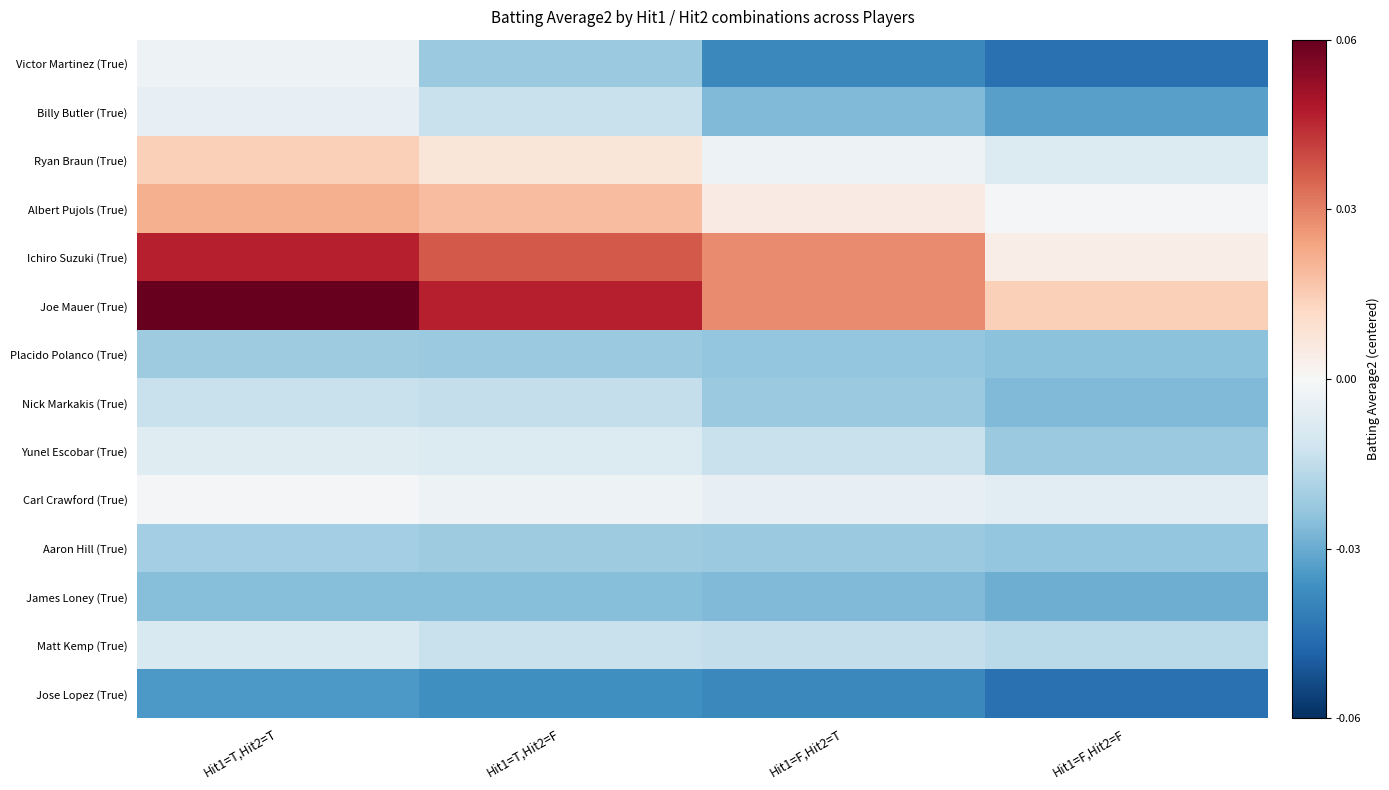

Reading left to right, what are all the values shown in this chart?

Victor Martinez (True): Hit1=T,Hit2=T=-0.0	Hit1=T,Hit2=F=-0.0	Hit1=F,Hit2=T=-0.0	Hit1=F,Hit2=F=-0.0
Billy Butler (True): Hit1=T,Hit2=T=-0.0	Hit1=T,Hit2=F=-0.0	Hit1=F,Hit2=T=-0.0	Hit1=F,Hit2=F=-0.0
Ryan Braun (True): Hit1=T,Hit2=T=0.0	Hit1=T,Hit2=F=0.0	Hit1=F,Hit2=T=-0.0	Hit1=F,Hit2=F=-0.0
Albert Pujols (True): Hit1=T,Hit2=T=0.0	Hit1=T,Hit2=F=0.0	Hit1=F,Hit2=T=0.0	Hit1=F,Hit2=F=-0.0
Ichiro Suzuki (True): Hit1=T,Hit2=T=0.0	Hit1=T,Hit2=F=0.0	Hit1=F,Hit2=T=0.0	Hit1=F,Hit2=F=0.0
Joe Mauer (True): Hit1=T,Hit2=T=0.1	Hit1=T,Hit2=F=0.0	Hit1=F,Hit2=T=0.0	Hit1=F,Hit2=F=0.0
Placido Polanco (True): Hit1=T,Hit2=T=-0.0	Hit1=T,Hit2=F=-0.0	Hit1=F,Hit2=T=-0.0	Hit1=F,Hit2=F=-0.0
Nick Markakis (True): Hit1=T,Hit2=T=-0.0	Hit1=T,Hit2=F=-0.0	Hit1=F,Hit2=T=-0.0	Hit1=F,Hit2=F=-0.0
Yunel Escobar (True): Hit1=T,Hit2=T=-0.0	Hit1=T,Hit2=F=-0.0	Hit1=F,Hit2=T=-0.0	Hit1=F,Hit2=F=-0.0
Carl Crawford (True): Hit1=T,Hit2=T=-0.0	Hit1=T,Hit2=F=-0.0	Hit1=F,Hit2=T=-0.0	Hit1=F,Hit2=F=-0.0
Aaron Hill (True): Hit1=T,Hit2=T=-0.0	Hit1=T,Hit2=F=-0.0	Hit1=F,Hit2=T=-0.0	Hit1=F,Hit2=F=-0.0
James Loney (True): Hit1=T,Hit2=T=-0.0	Hit1=T,Hit2=F=-0.0	Hit1=F,Hit2=T=-0.0	Hit1=F,Hit2=F=-0.0
Matt Kemp (True): Hit1=T,Hit2=T=-0.0	Hit1=T,Hit2=F=-0.0	Hit1=F,Hit2=T=-0.0	Hit1=F,Hit2=F=-0.0
Jose Lopez (True): Hit1=T,Hit2=T=-0.0	Hit1=T,Hit2=F=-0.0	Hit1=F,Hit2=T=-0.0	Hit1=F,Hit2=F=-0.0